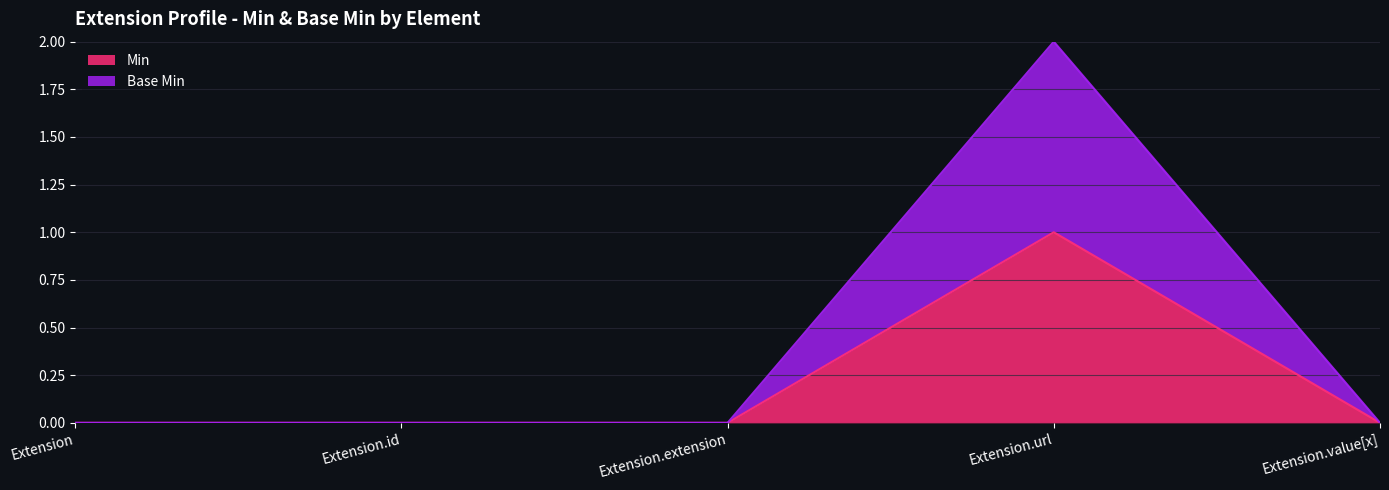

Where is Base Min nearest to the value 1?

Extension